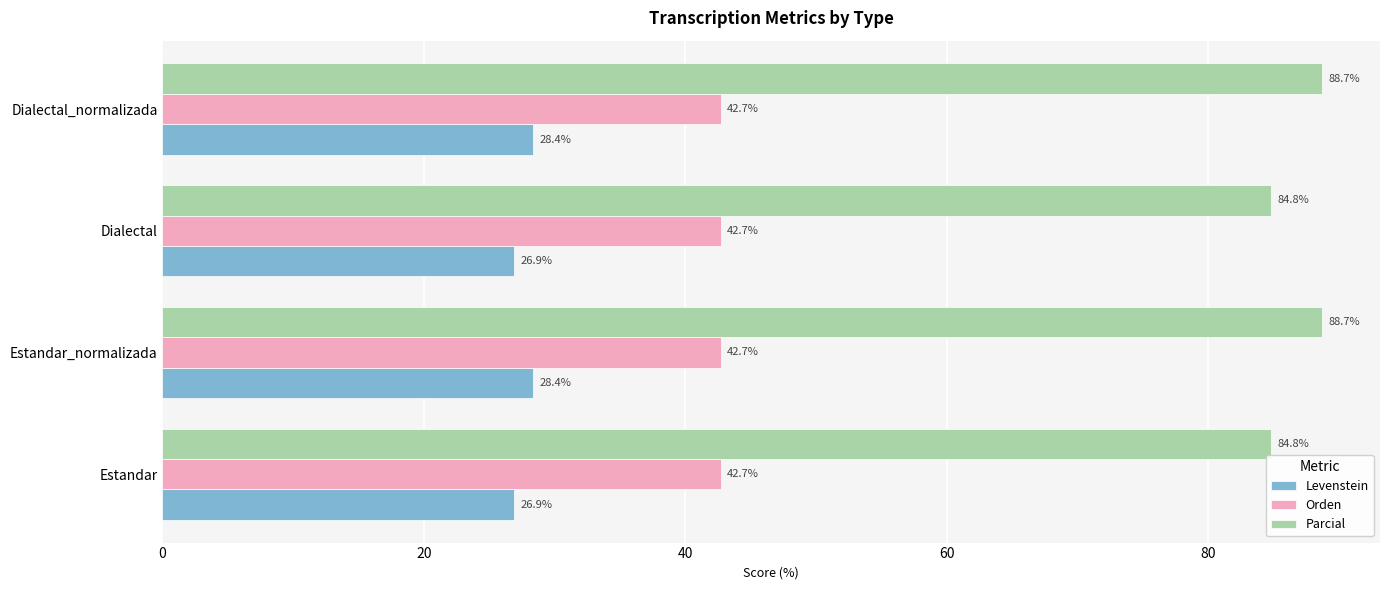

What value does the Parcial series have at Estandar_normalizada?

88.7